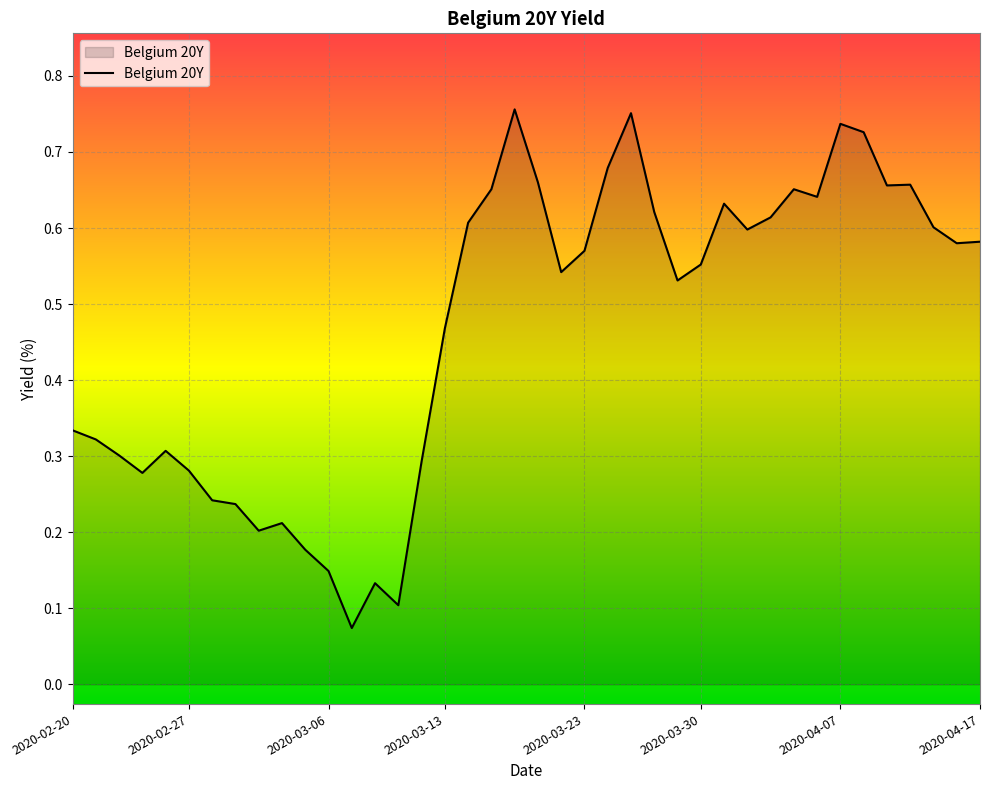

Does the chart display data point markers on the line(s)?

No